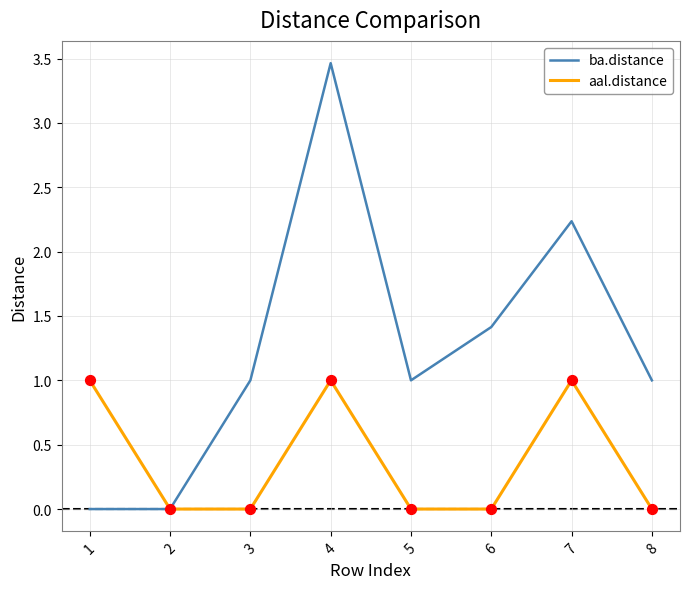

At which category is the sum across all series the highest?

4